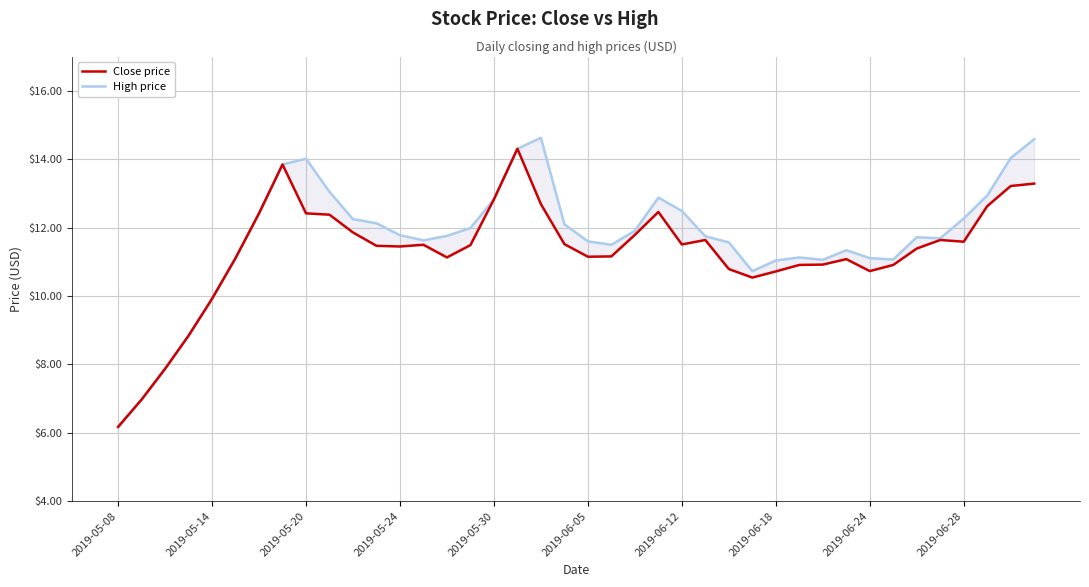

At 30, list the series in order from largest to smallest.

High price, Close price